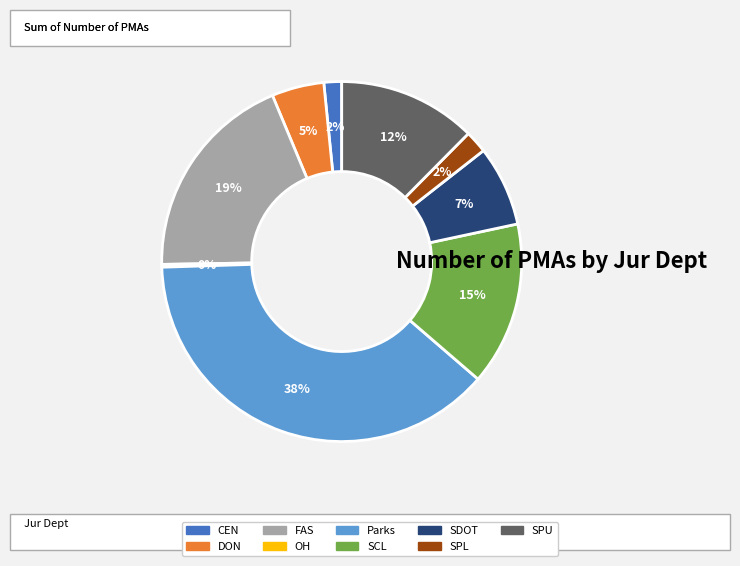

Does CEN account for over 50% of the chart?

No